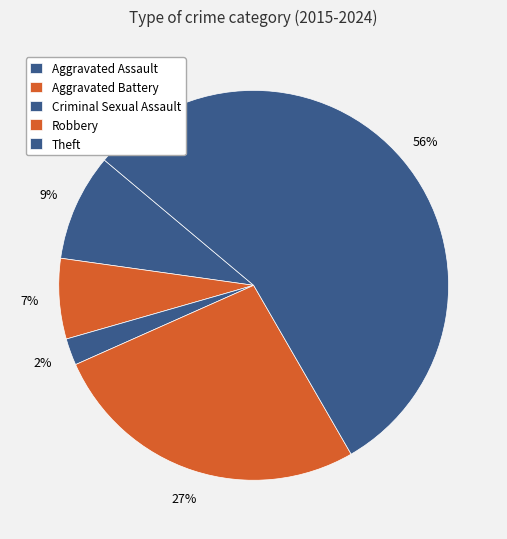

How many slices are in this pie chart?

5